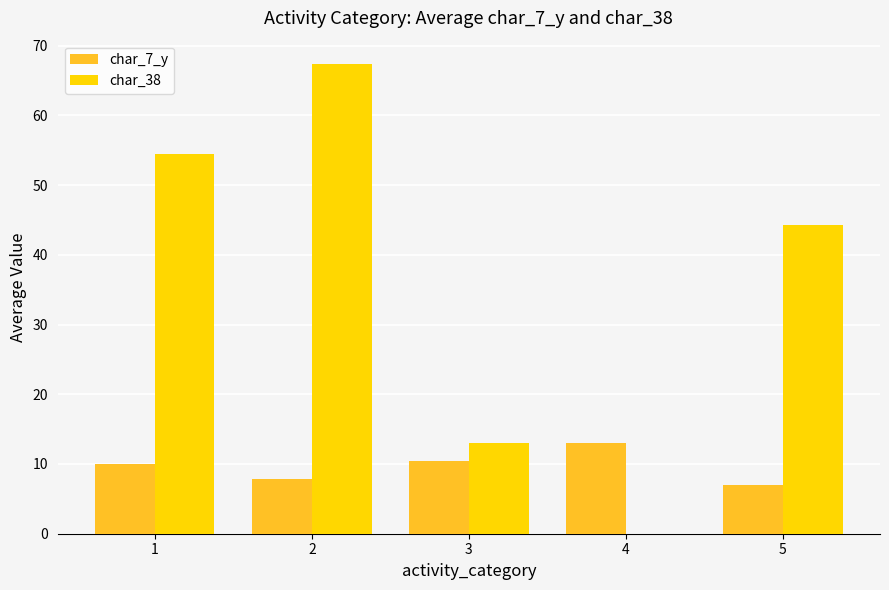

What is the maximum value shown in the chart?

67.3